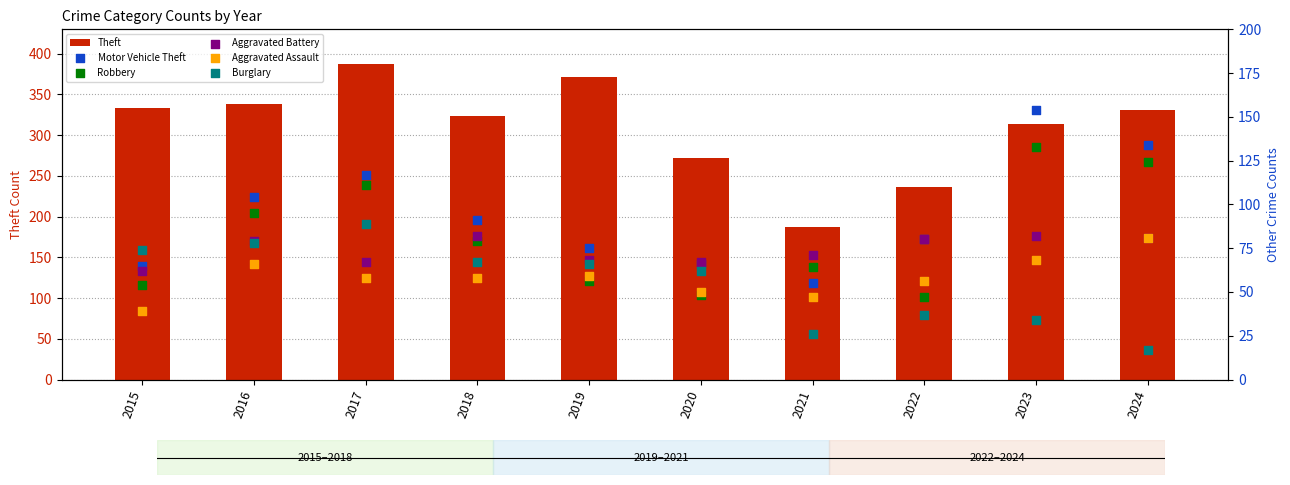

Which series has the largest Y range (max minus min)?

Theft